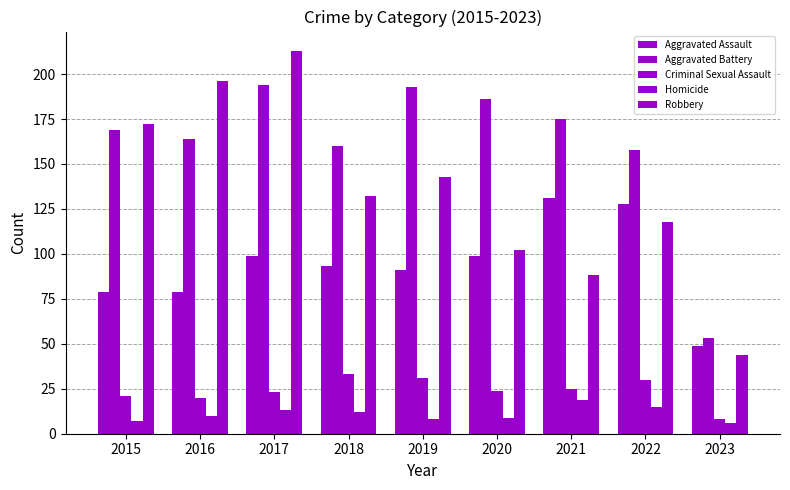

Is the value of Aggravated Battery at 2019 greater than the value of Robbery at 2020?

Yes